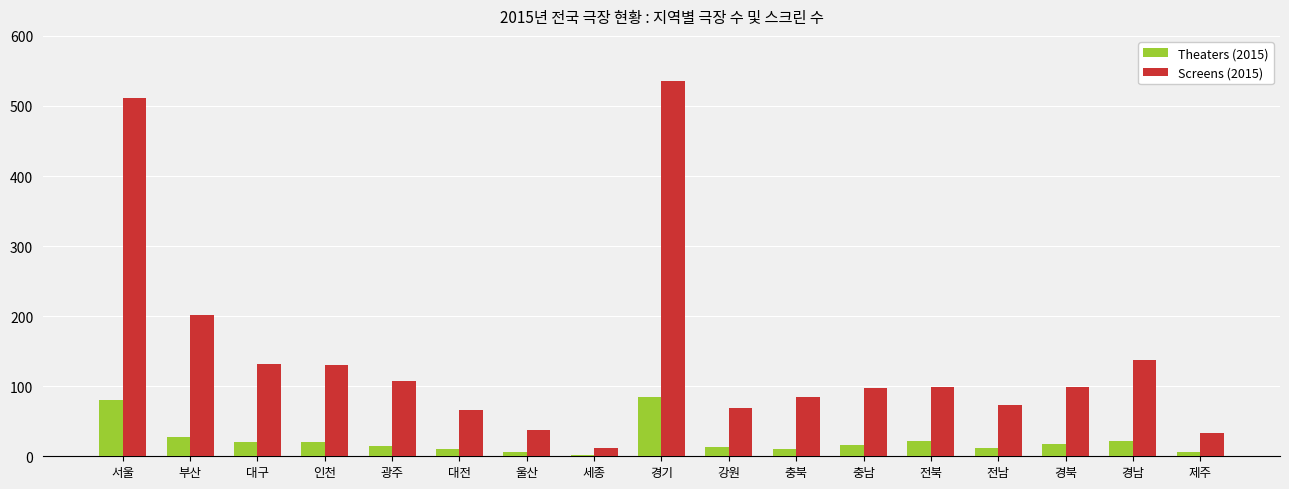

What is the label of the 13th bar from the right?

광주